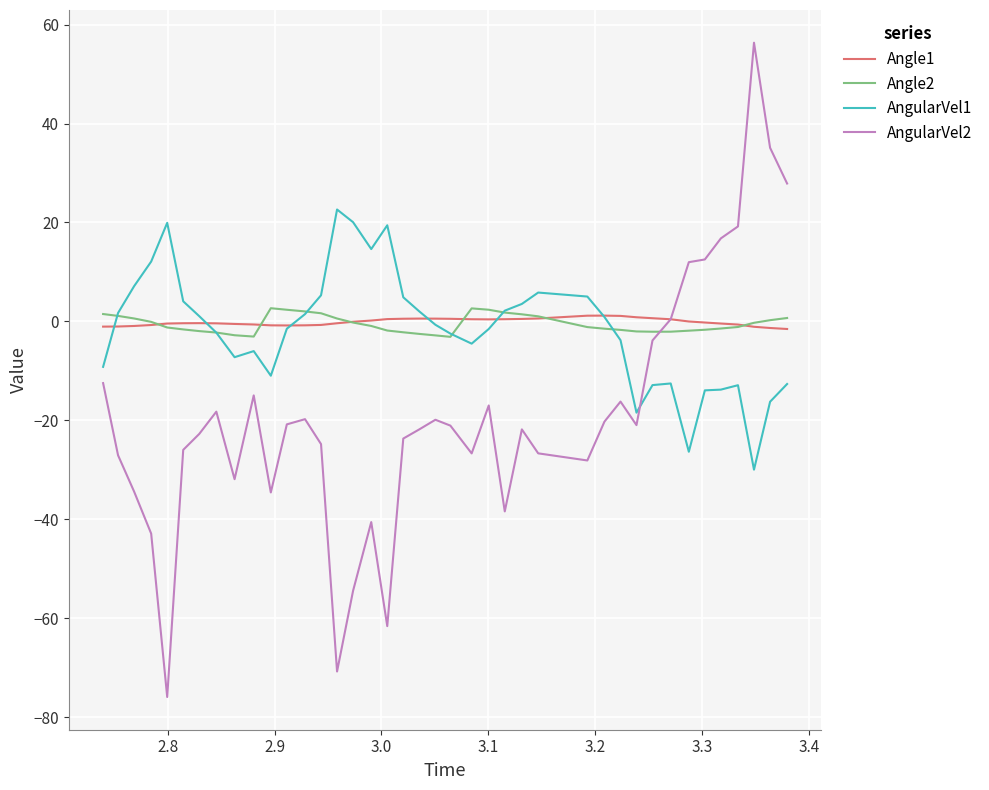

How many intersections are there between AngularVel1 and Angle2?

6